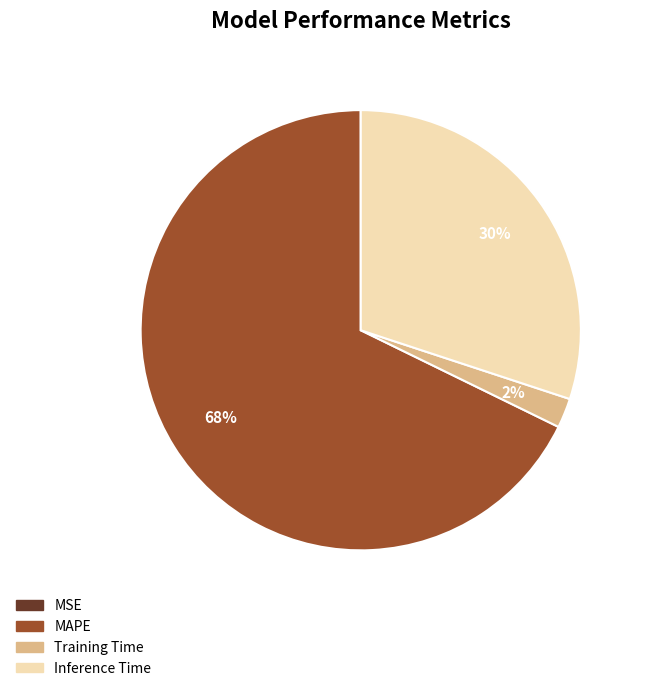

Which category accounts for the majority?

MAPE